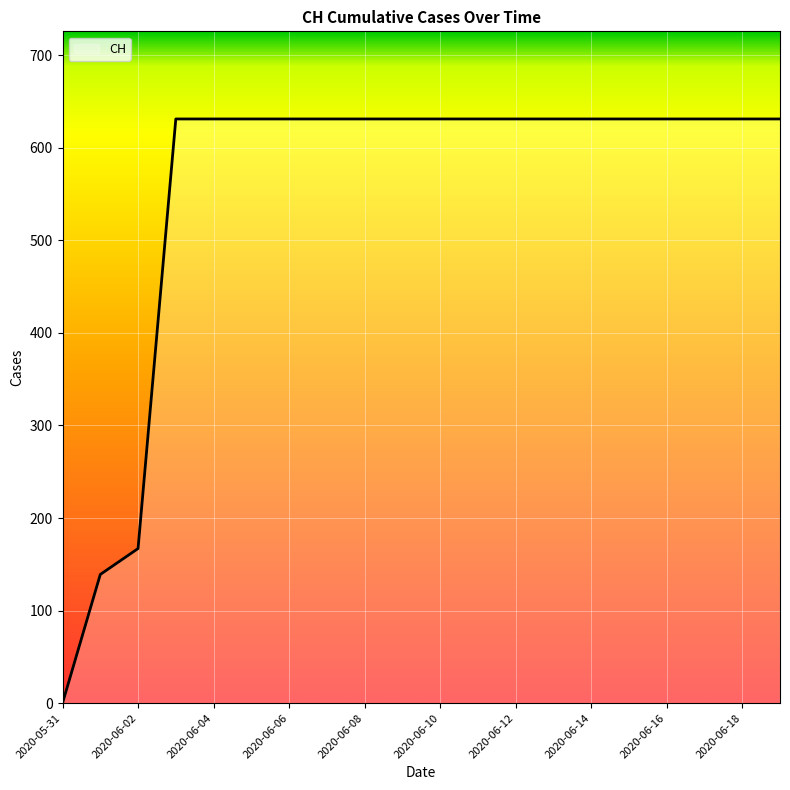

What is the maximum value shown in the chart?

631